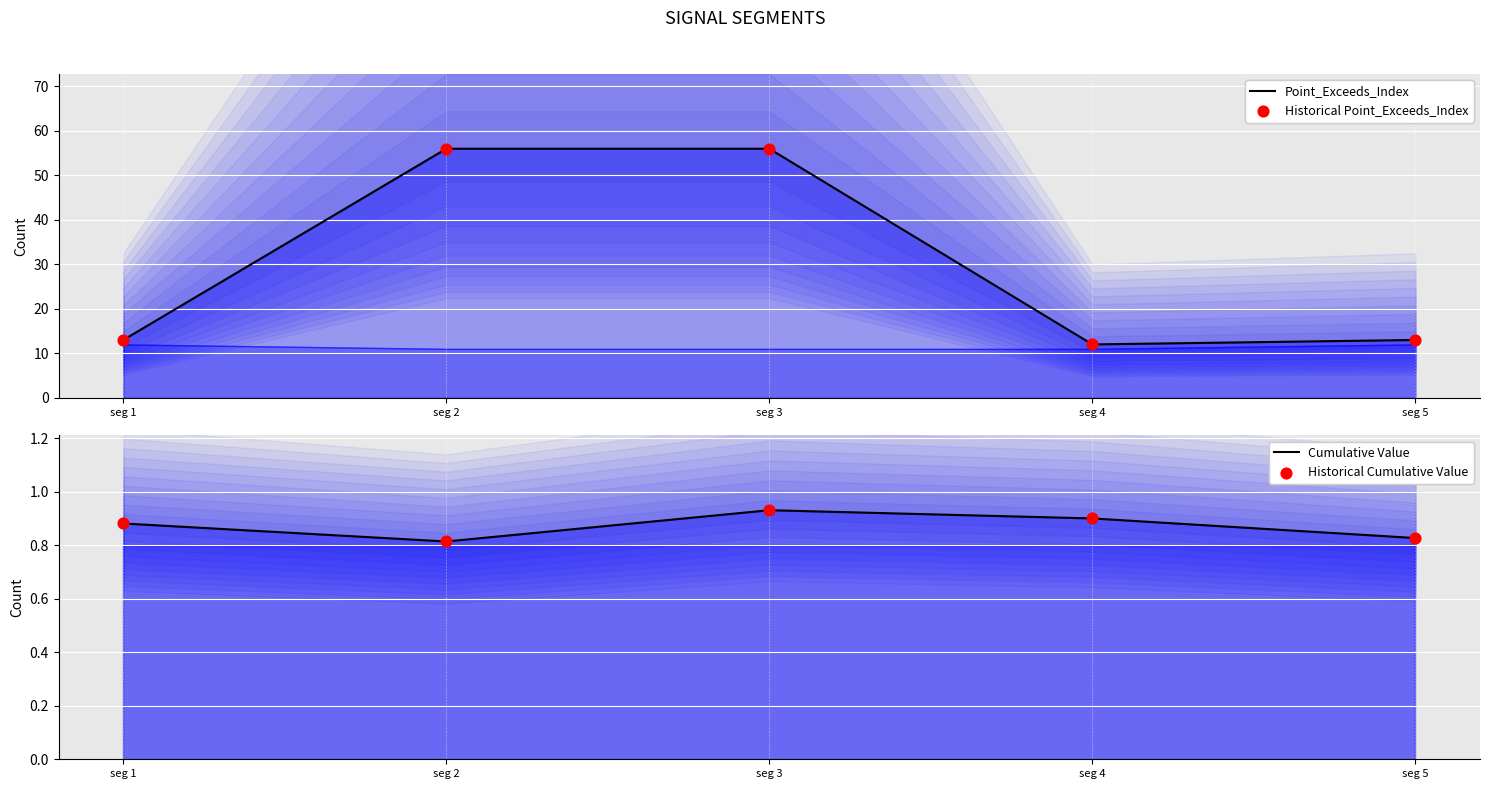

Which series has the largest Y range (max minus min)?

Point_Exceeds_Index (line)